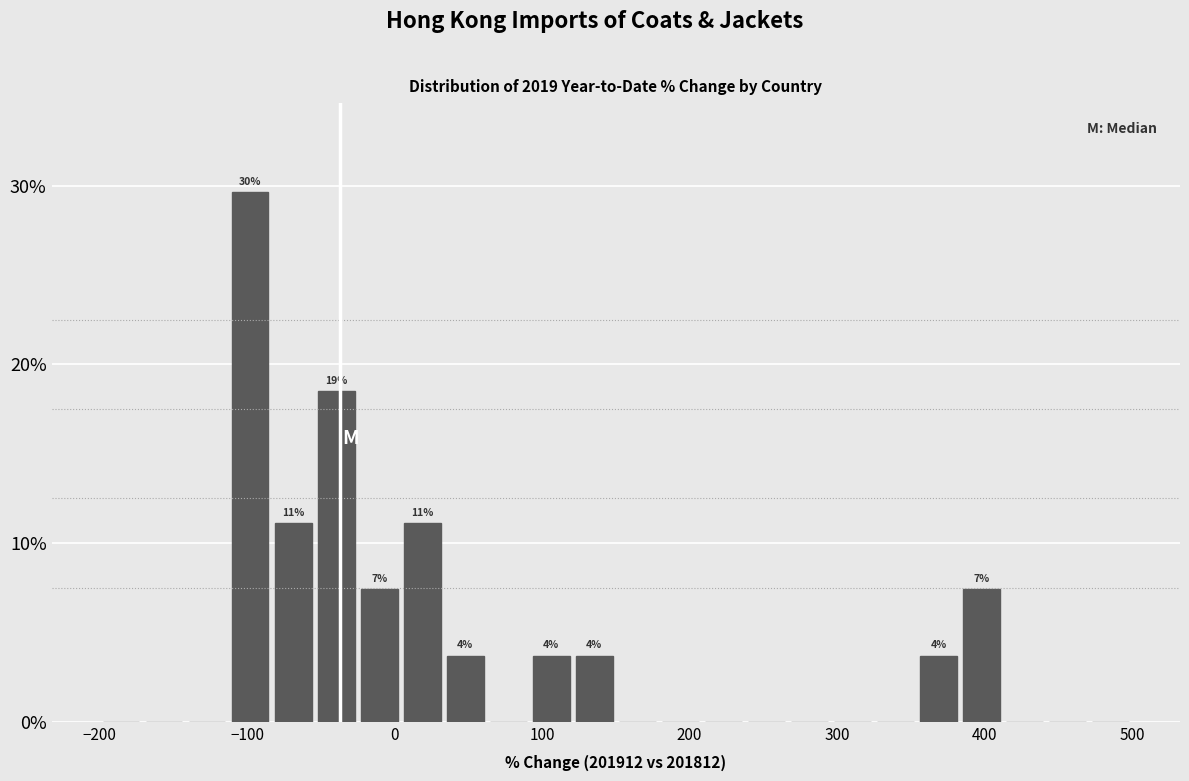

Read against the x-axis, roughly where is the centre of the tallest bar?

-100